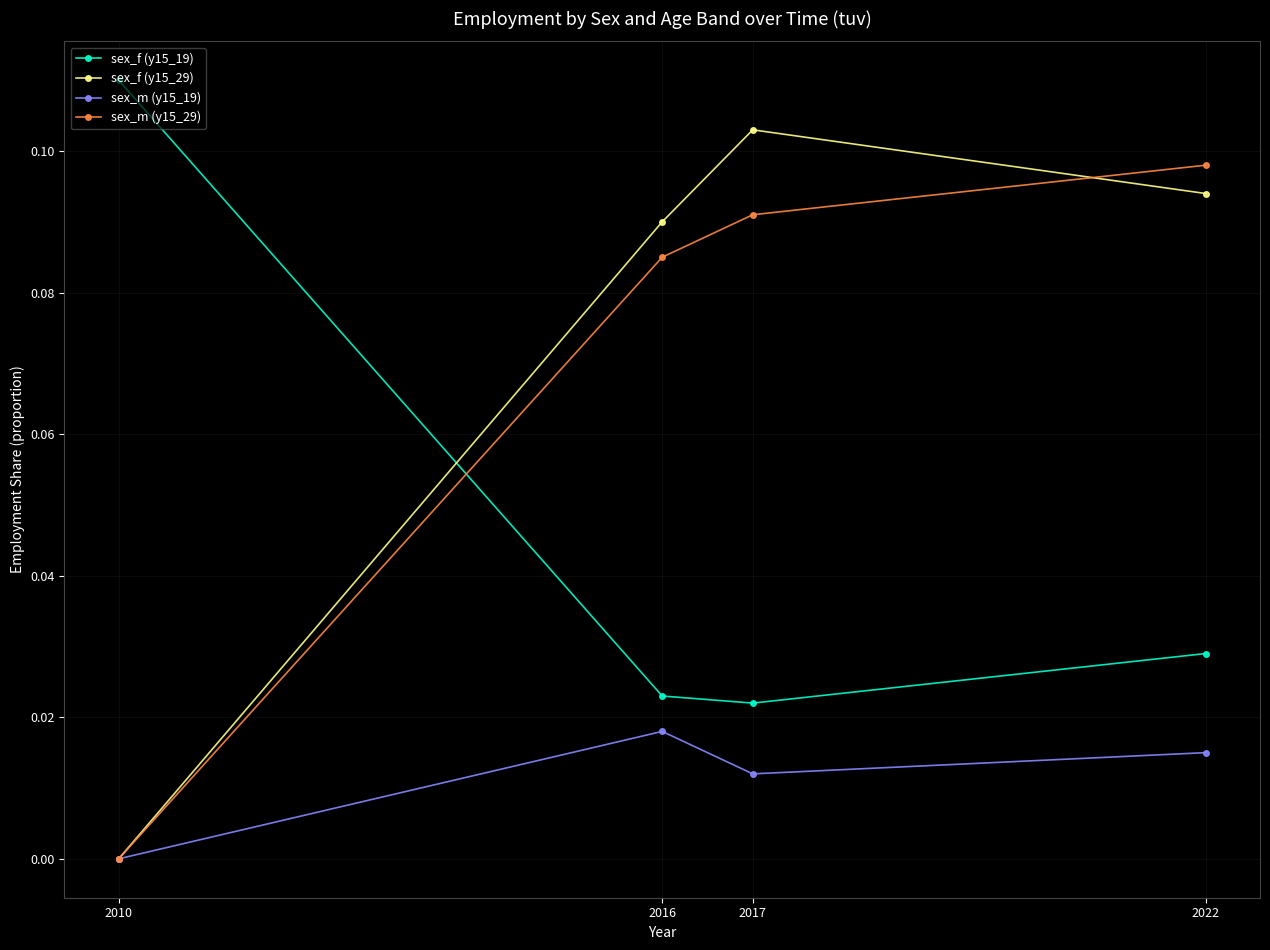

At which label does sex_m (y15_29) reach its minimum?

2010